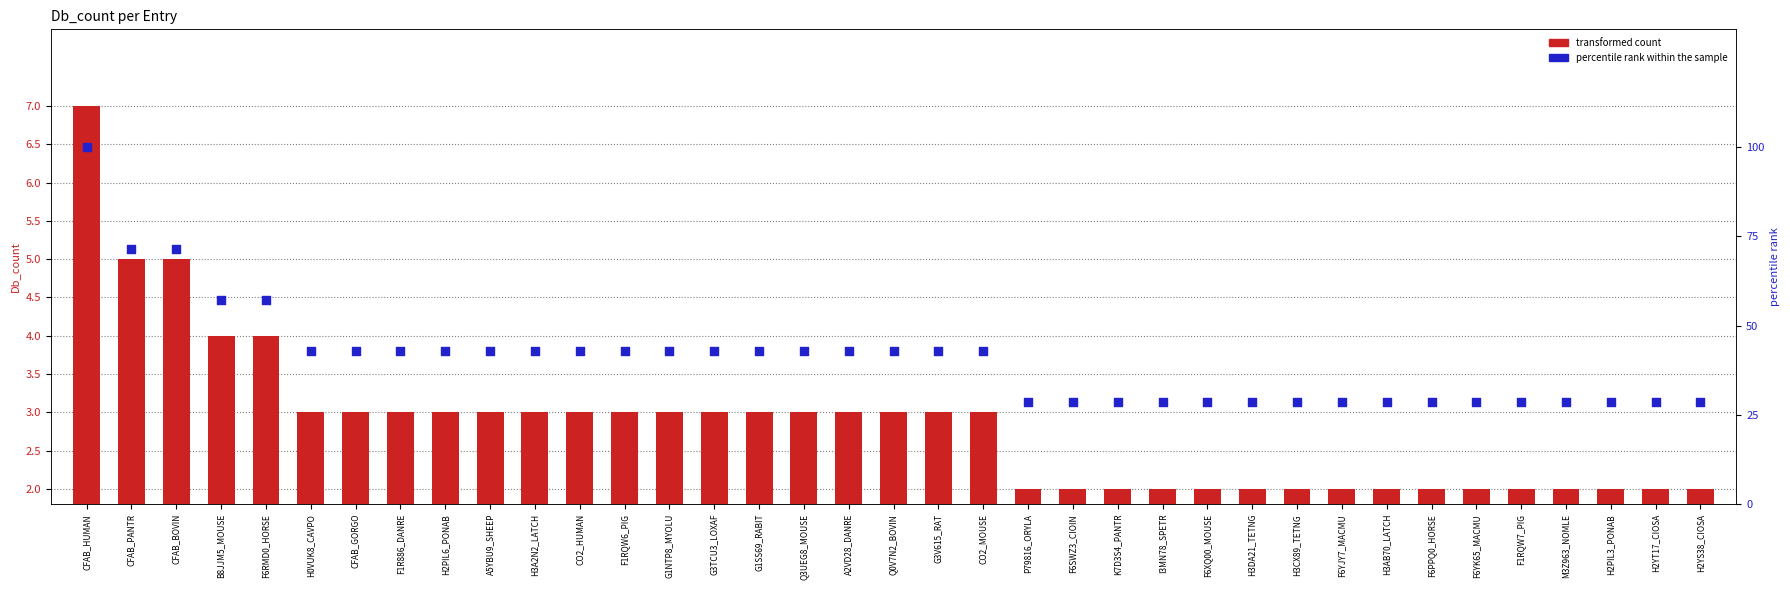

Which series reaches the maximum Y coordinate?

percentile rank within the sample